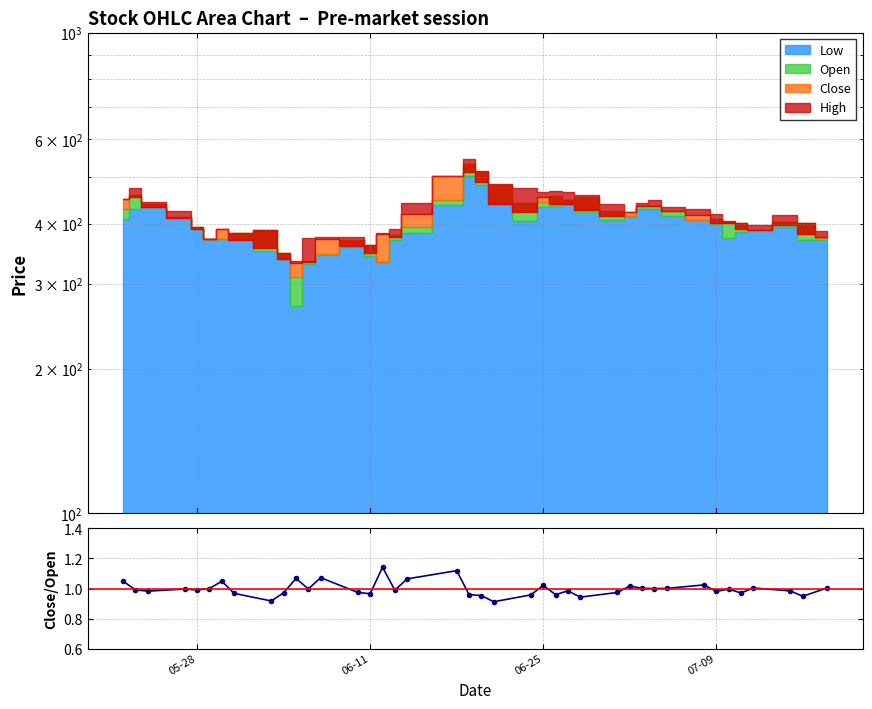

What is the maximum value shown in the chart?

1.1